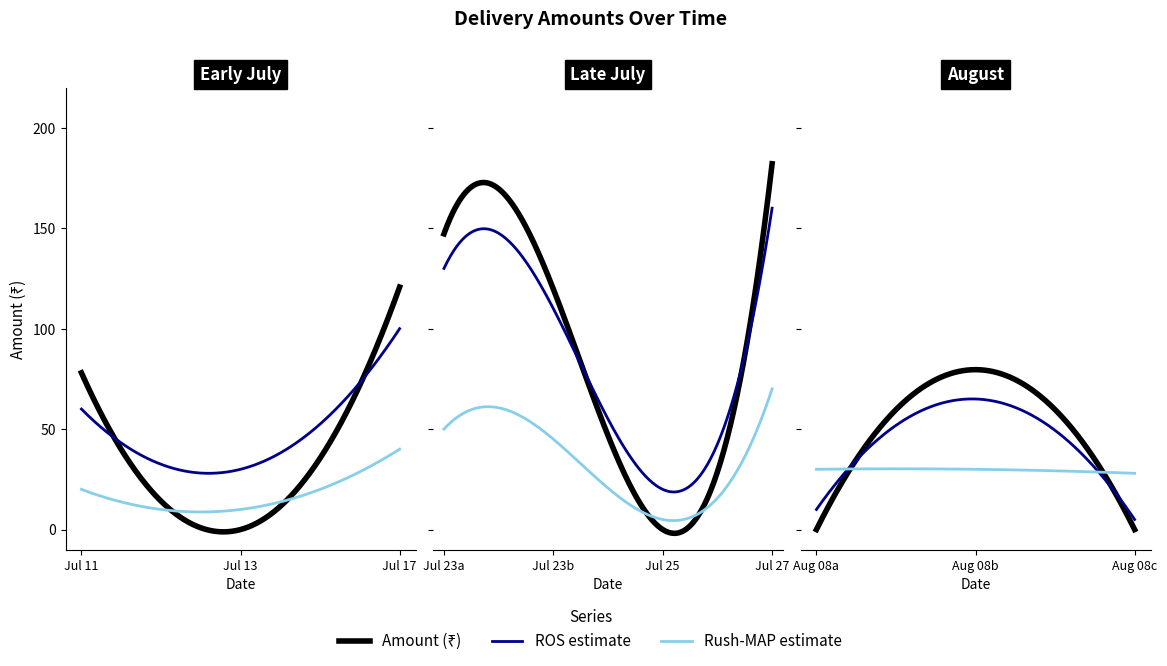

How many data points are less than 79?

5